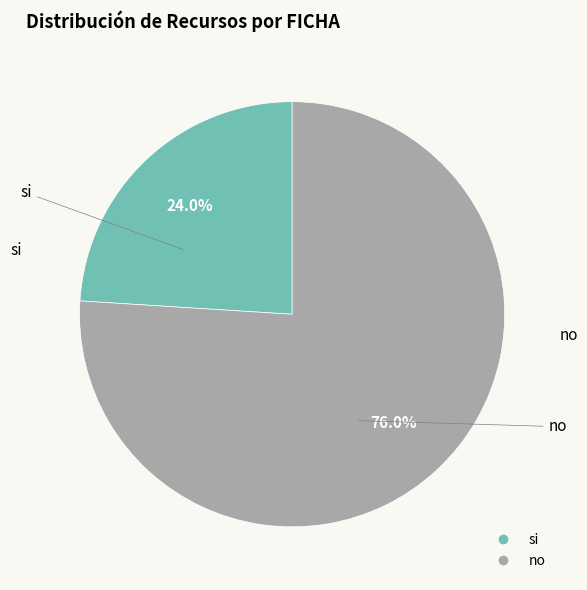

How many slices are in this pie chart?

2